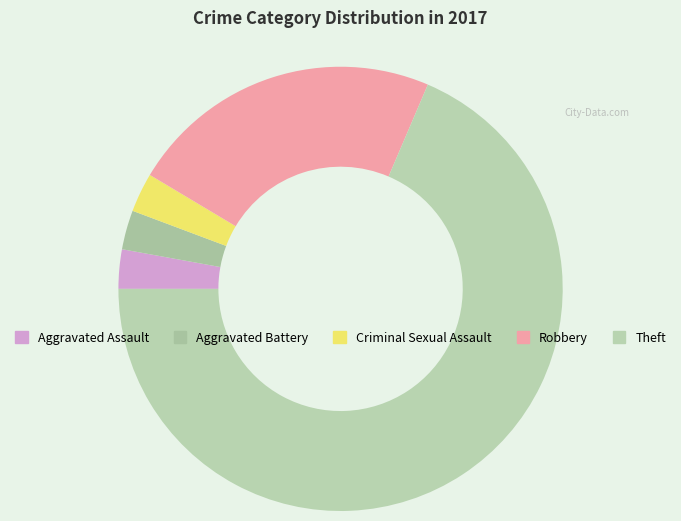

How many slices are in this pie chart?

5